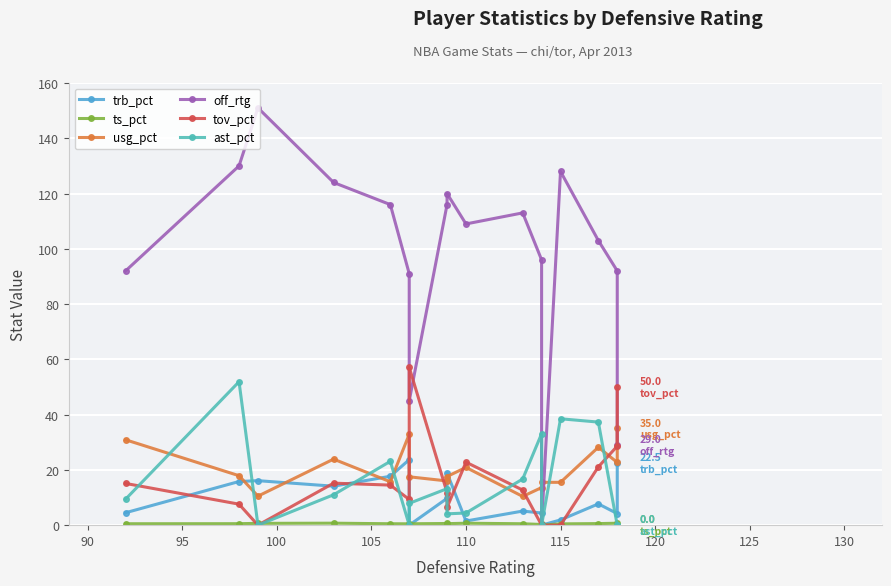

What is the value of the ts_pct point at the 10th from the left?

0.7